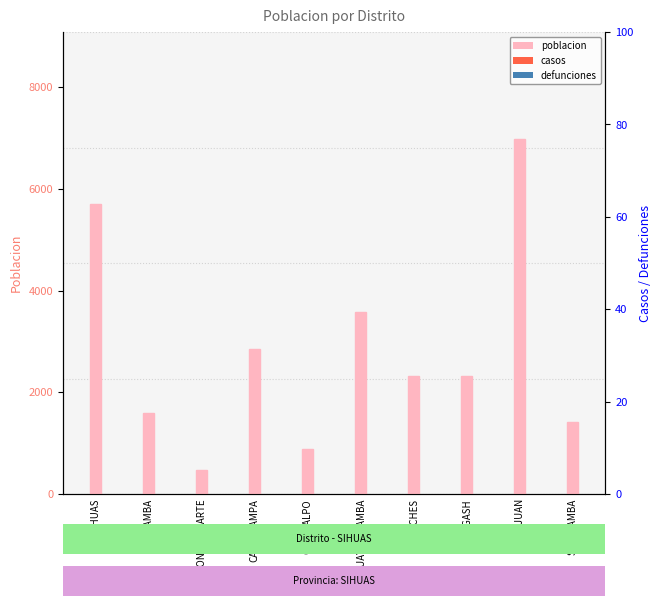

The poblacion series shows 1389 at CHINGALPO. True or false?

False